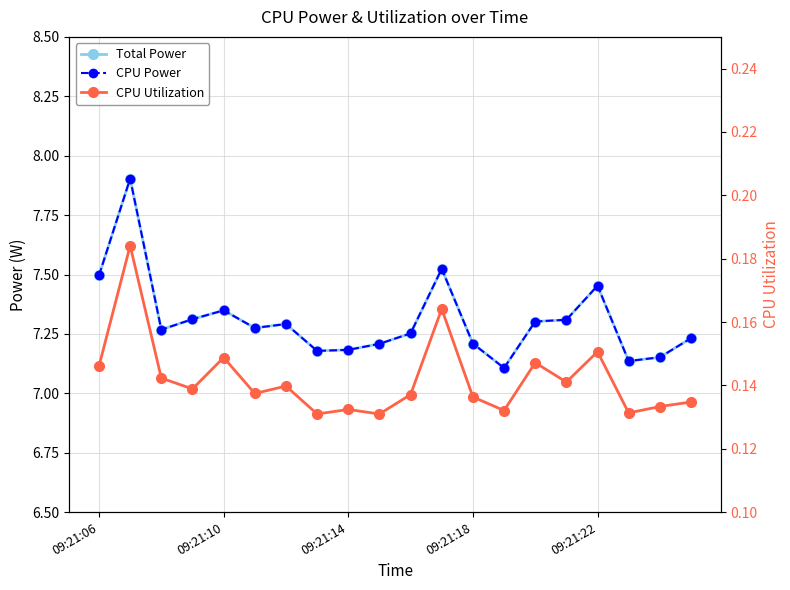

What is the spread (max minus min) of values at 10?

7.1